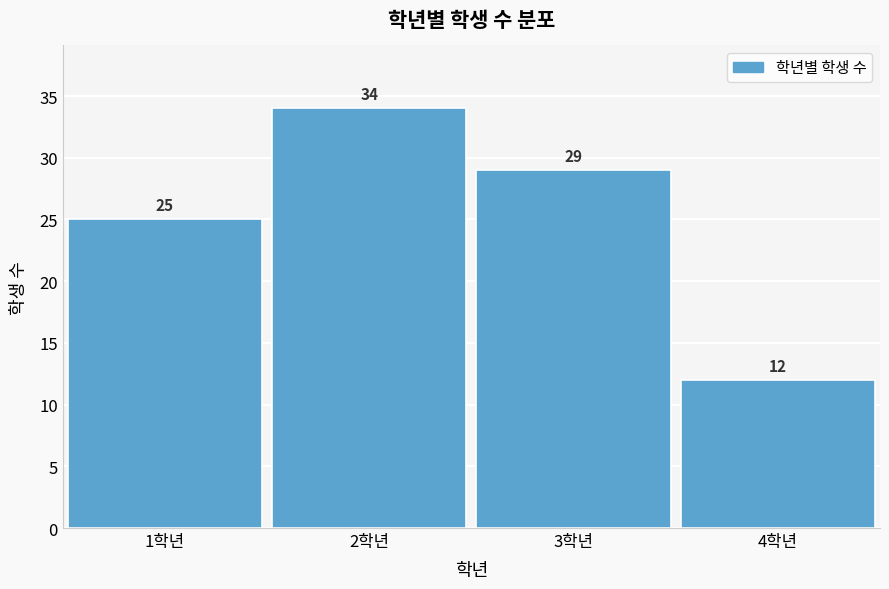

Reading left to right, transcribe all the data shown in this chart.

1학년=25	2학년=34	3학년=29	4학년=12